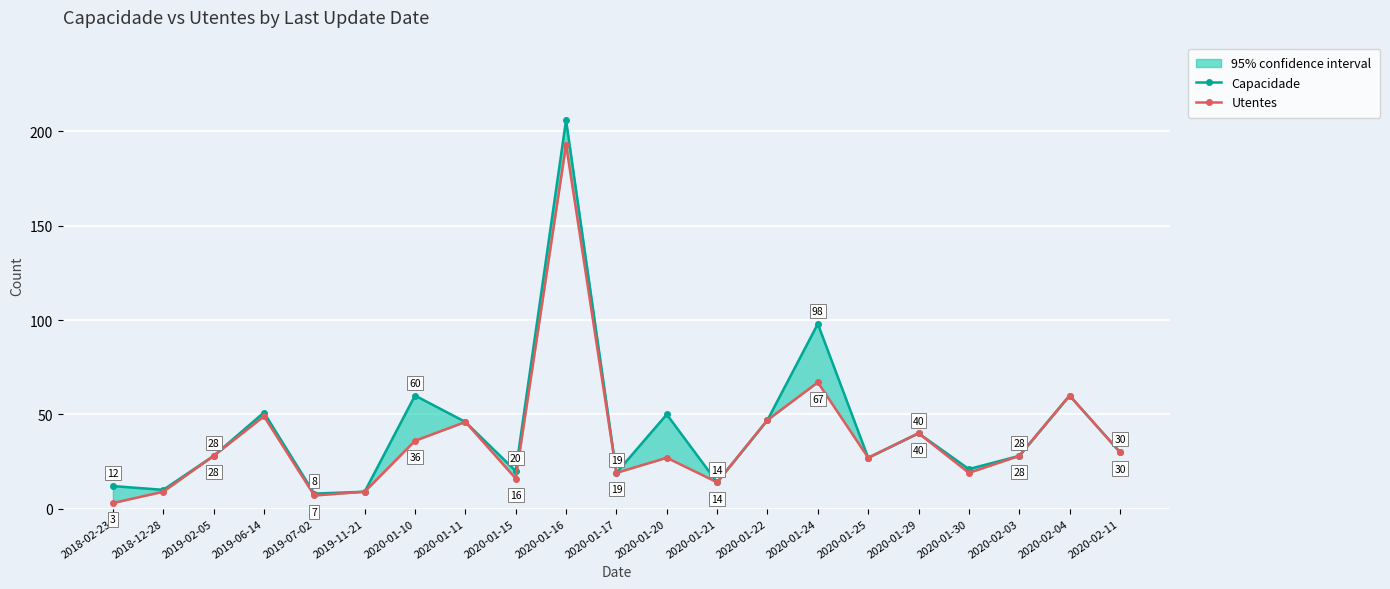

True or false: Utentes has a value of 9 at 2018-12-28.

True